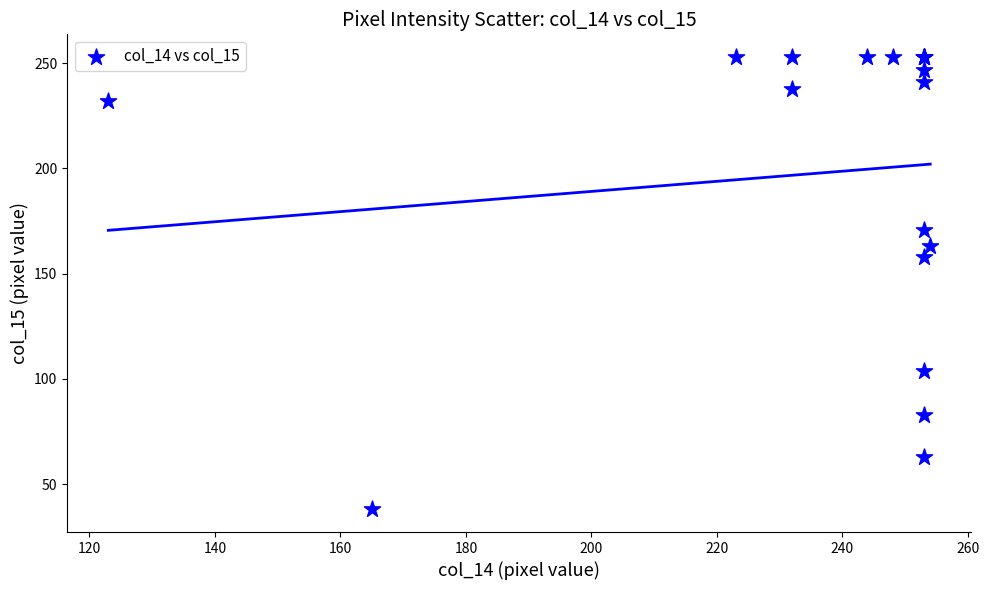

What Y value in the scatter plot is closest to 145?

158